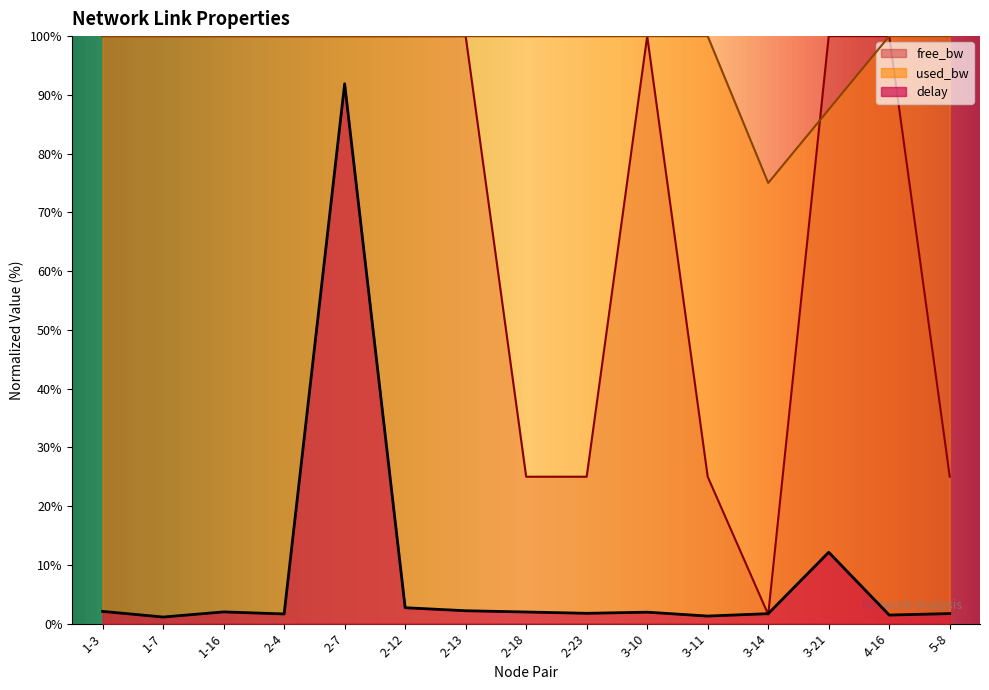

At how many categories does at least one series exceed 1?

15